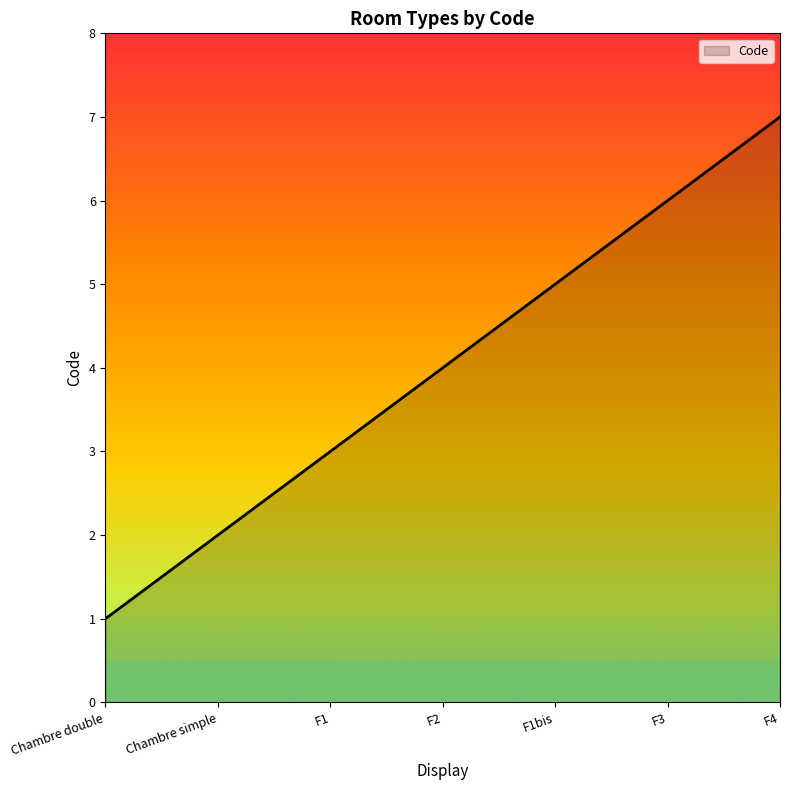

Rank the categories by value from highest to lowest.

F4, F3, F1bis, F2, F1, Chambre simple, Chambre double